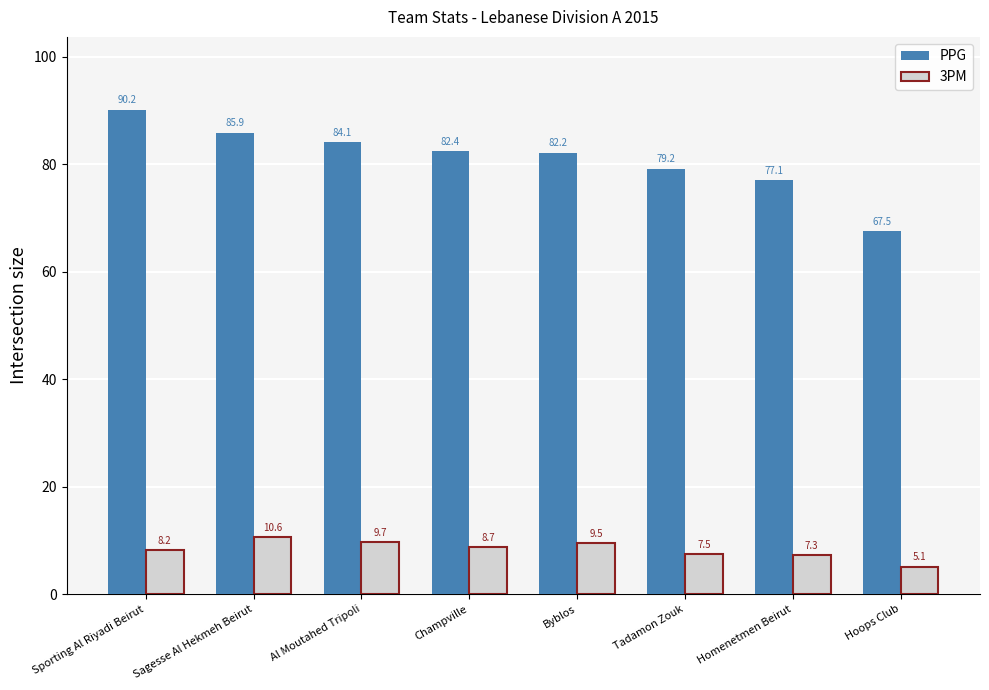

What are all the series names shown in the legend?

PPG, 3PM